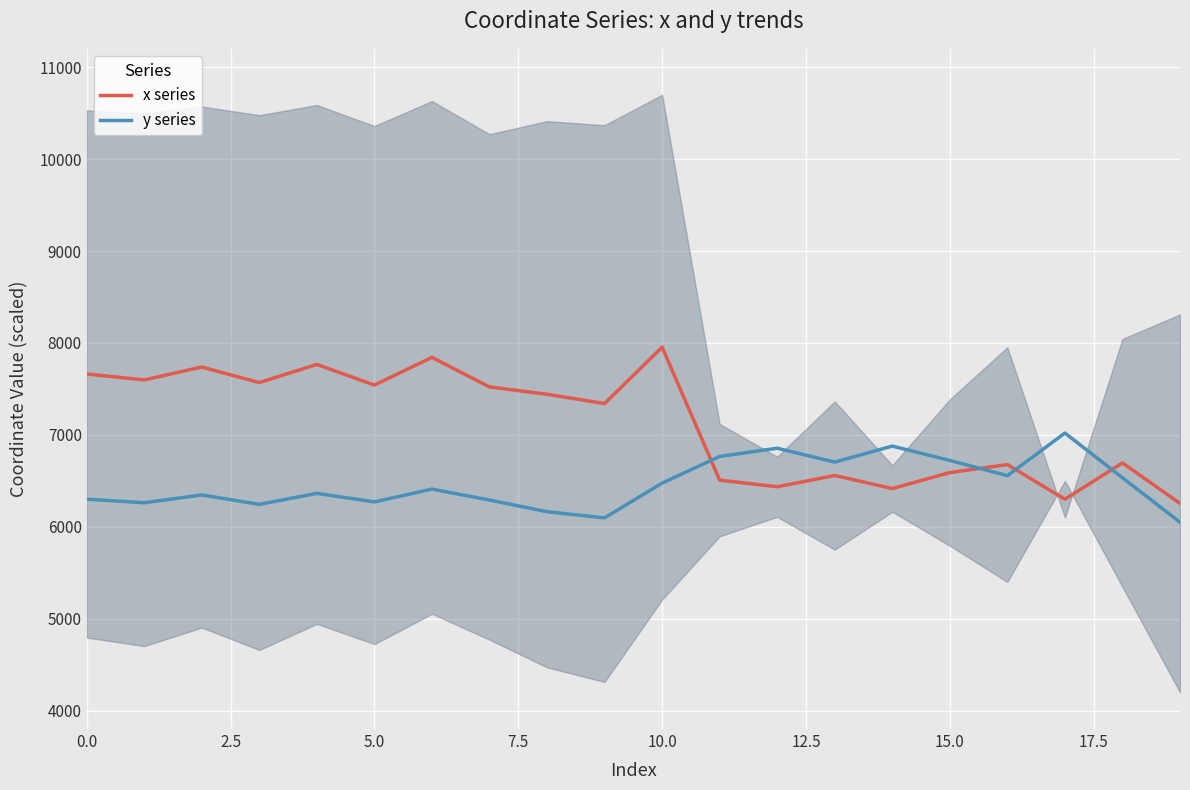

The value of y series at 15.0 is 3704.8. True or false?

False